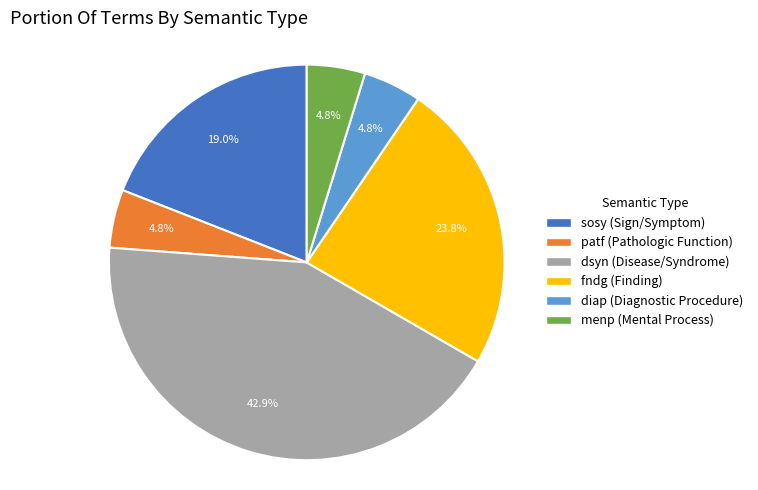

How many segments does this pie chart have?

6